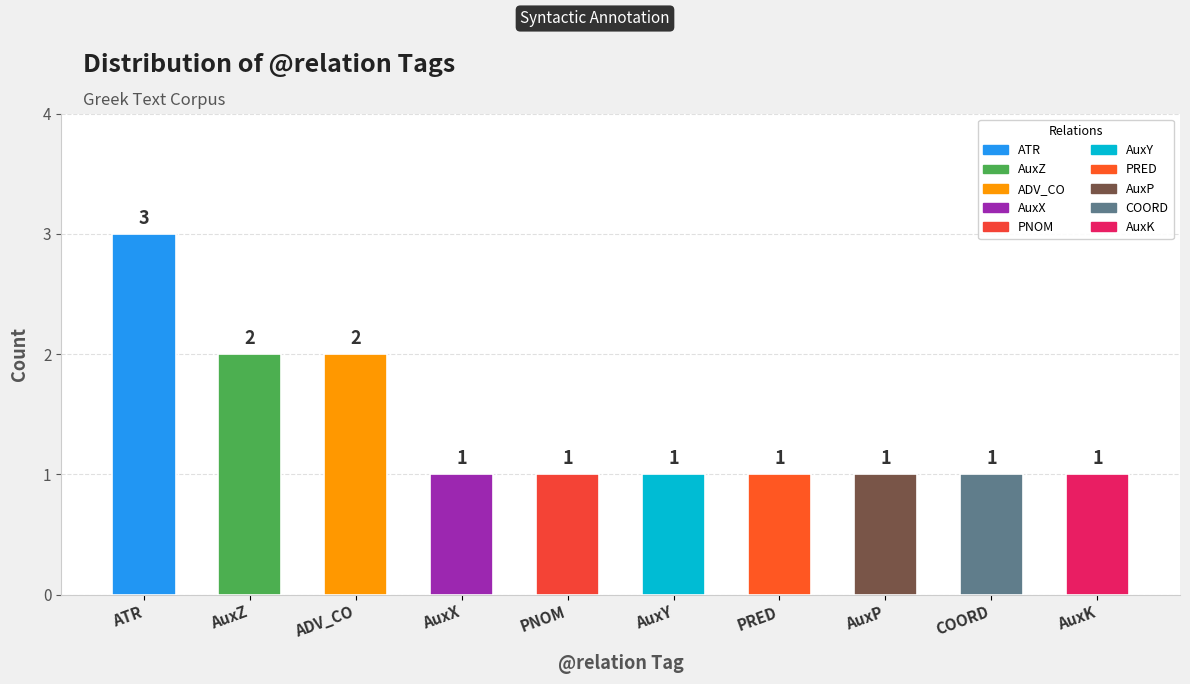

Are the bars grouped side by side (vs. stacked)?

No